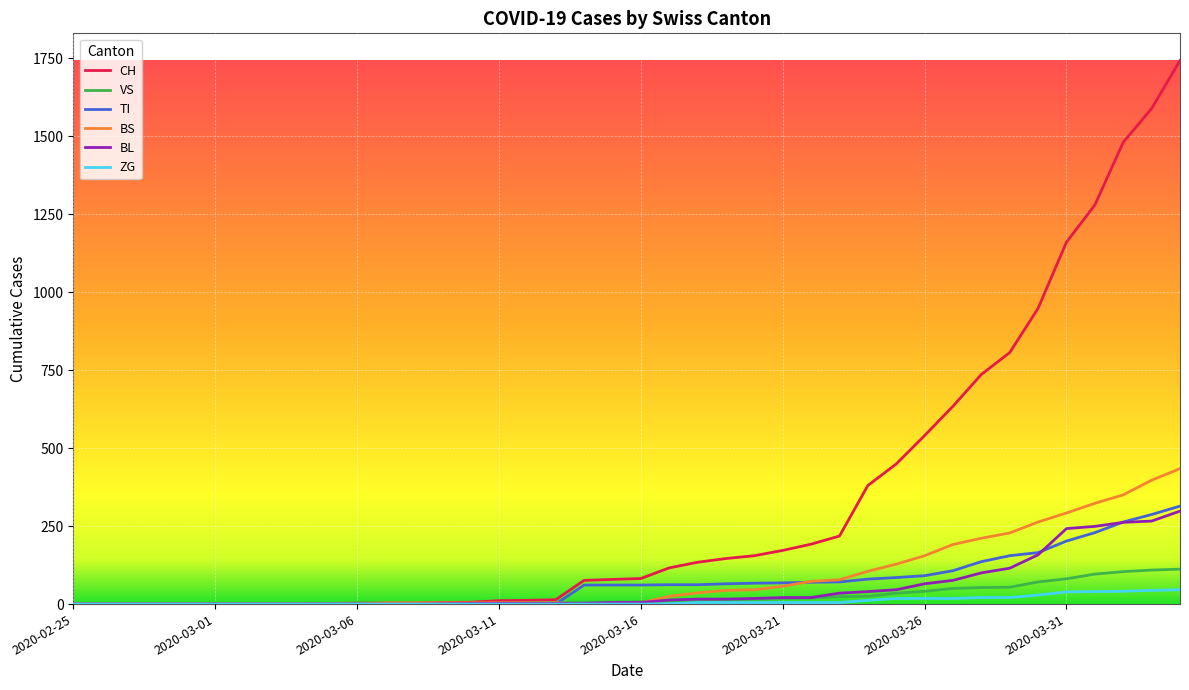

Which series has the largest range (max minus min)?

CH